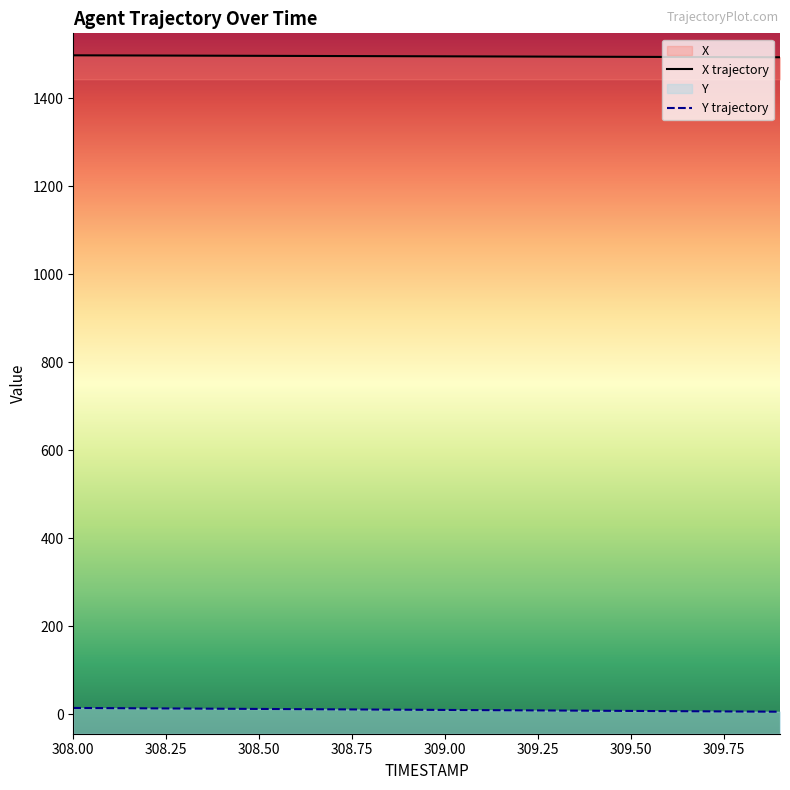

What is the label of the 5th point from the right?

309.5